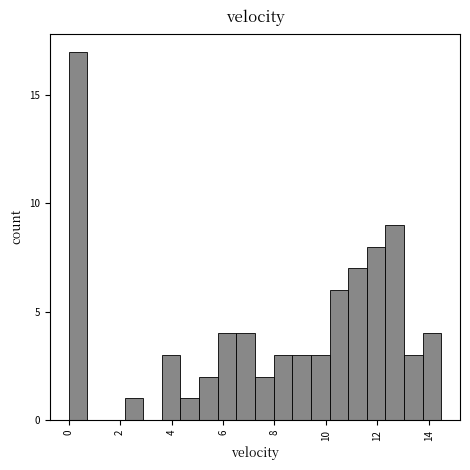

Around what value on the x-axis is the tallest bar? Give the approximate position of its centre, as read against the axis.

0.4